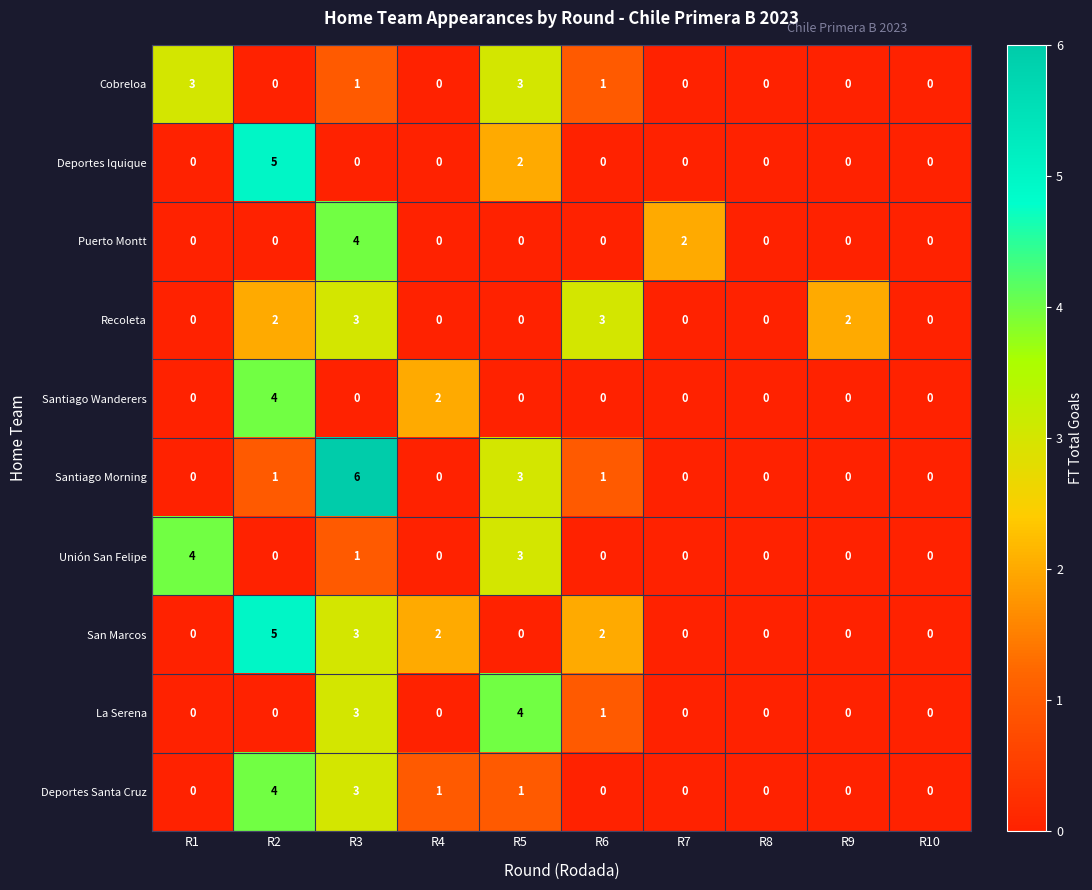

What is the difference between the maximum and minimum values in the Unión San Felipe series?

4